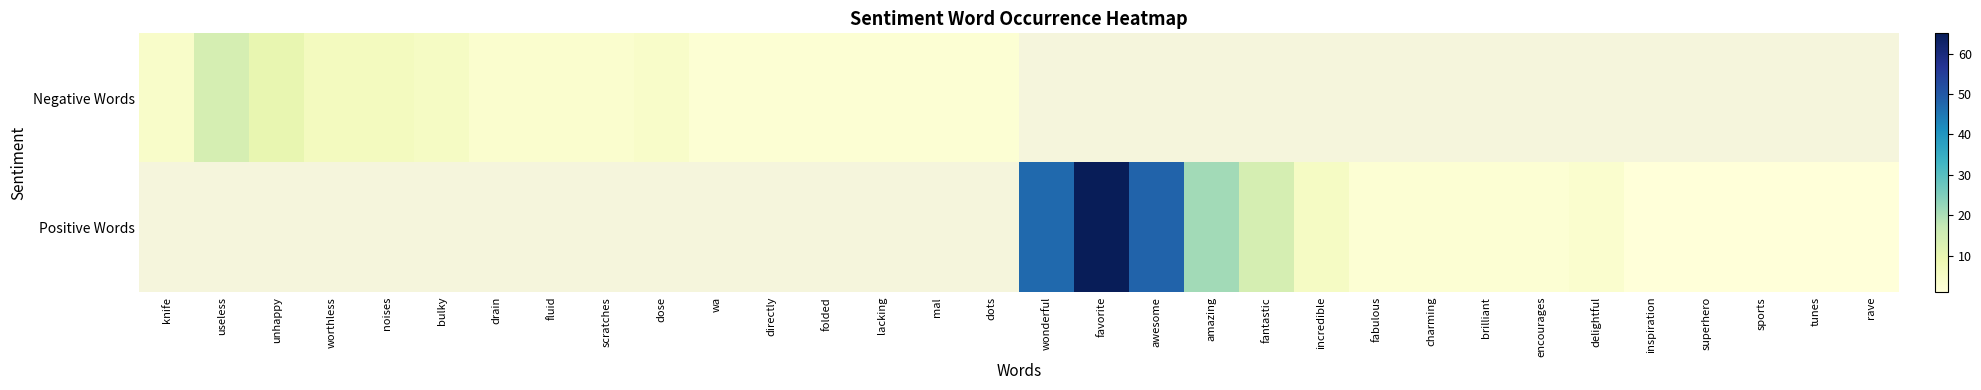

List the series in order of their overall mean, lowest first.

Negative Words, Positive Words